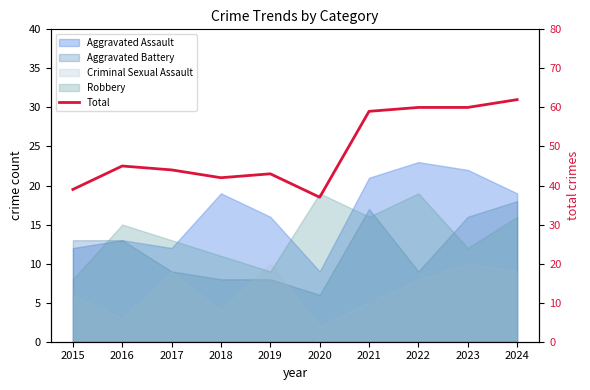

The value at 2023 is 93. True or false?

False